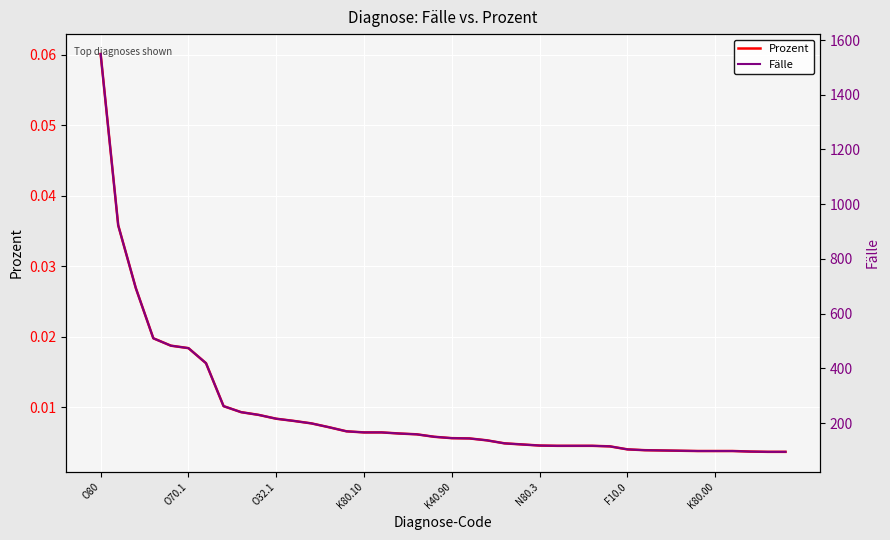

What is the difference between the second highest and second lowest values in the Fälle series?

828.0